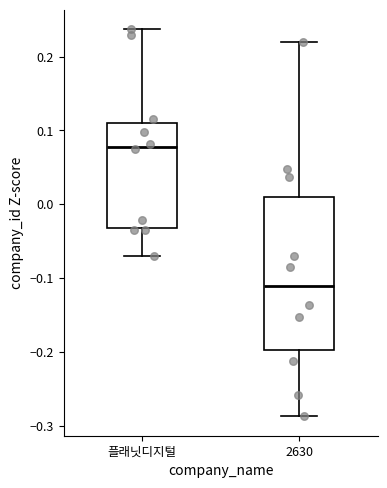

Reading left to right, read every box against the y-axis: the position of its median line, the range the box covers, and the ends of its whiskers. The values are not printed on the chart, so give them approximately, as read against the axis.

플래닛디지털: median 0.08, box -0.03 to 0.11, whiskers -0.07 to 0.24
2630: median -0.11, box -0.20 to 0.01, whiskers -0.29 to 0.22